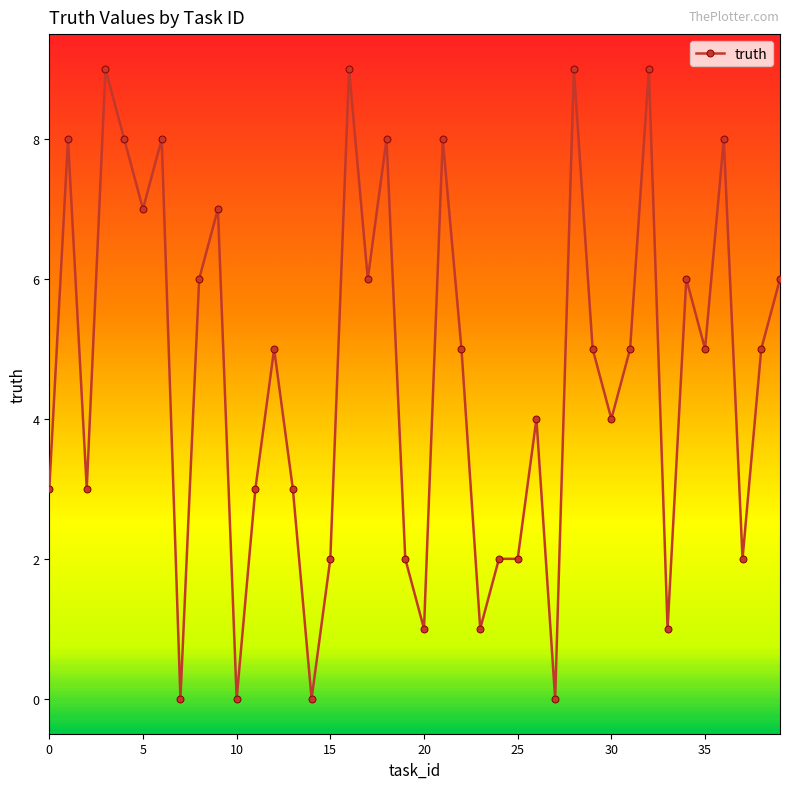

Reading left to right, what are all the values shown in this chart?

3	8	3	9	8	7	8	0	6	7	0	3	5	3	0	2	9	6	8	2	1	8	5	1	2	2	4	0	9	5	4	5	9	1	6	5	8	2	5	6